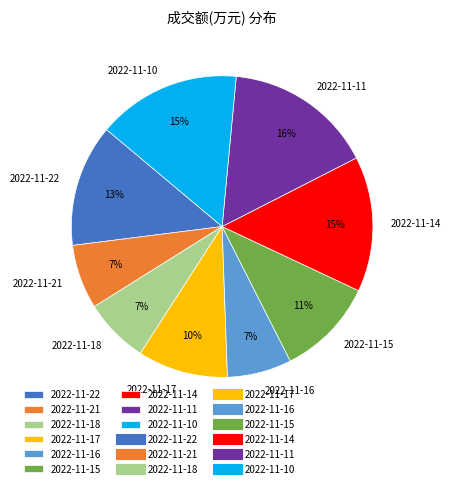

To the nearest percent, what percentage of the pie is 2022-11-16?

7%